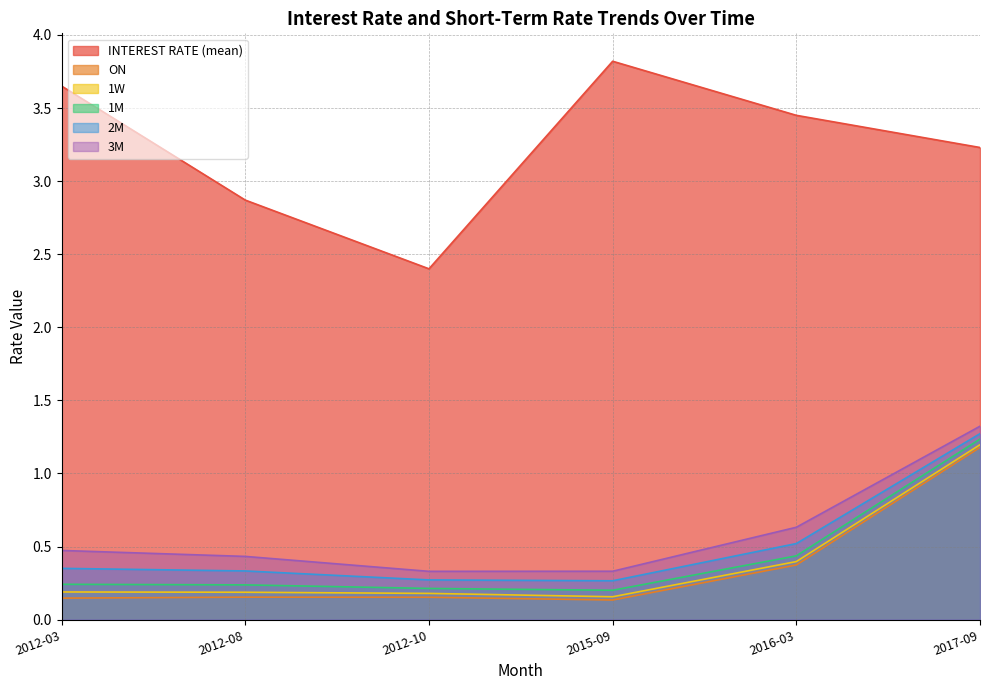

How many data points does each series have?

6